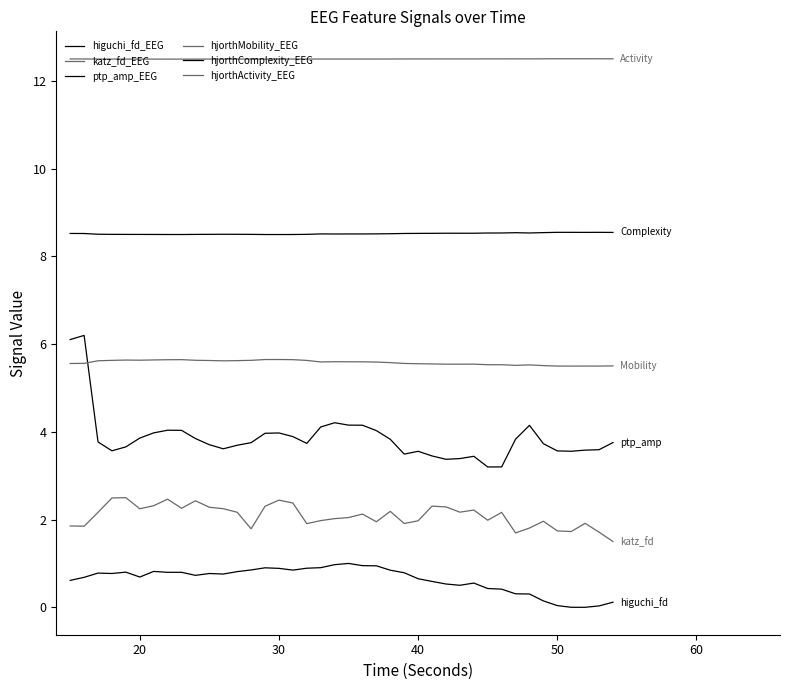

What is the sum of all hjorthComplexity_EEG values?

340.8